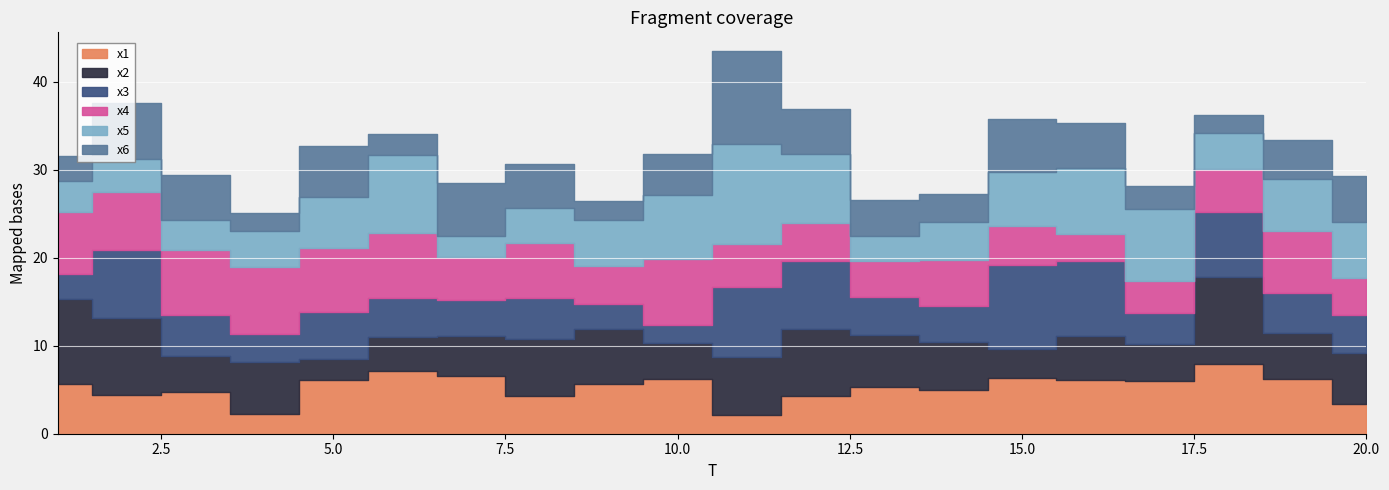

What is the minimum value shown in the chart?

2.0